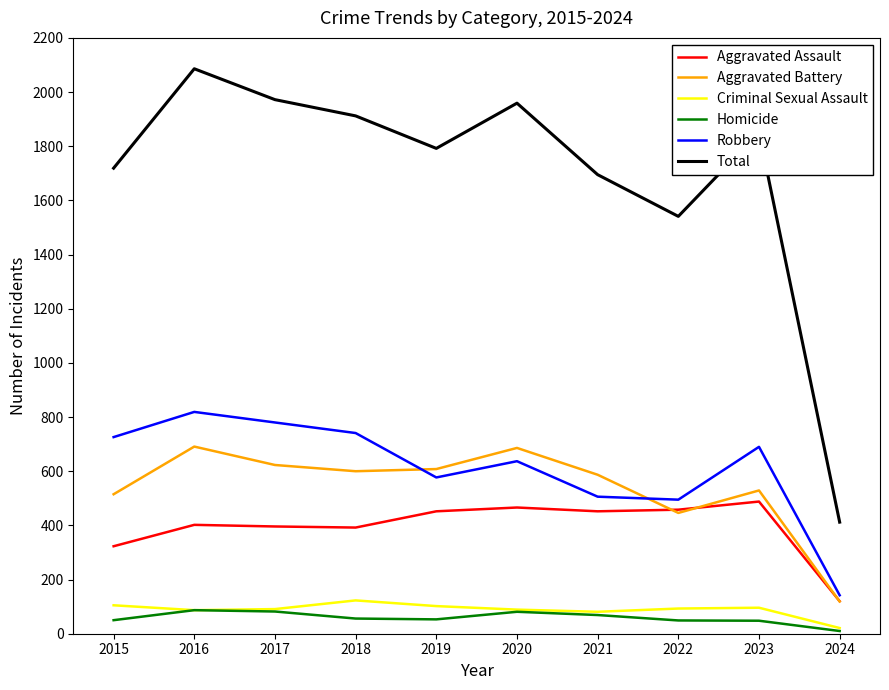

The Total series shows 1959 at 2020. True or false?

True